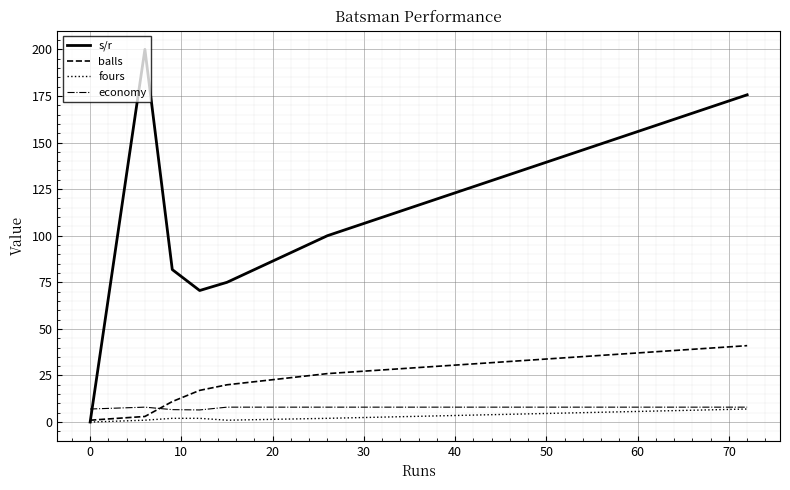

Which series has the largest range (max minus min)?

s/r